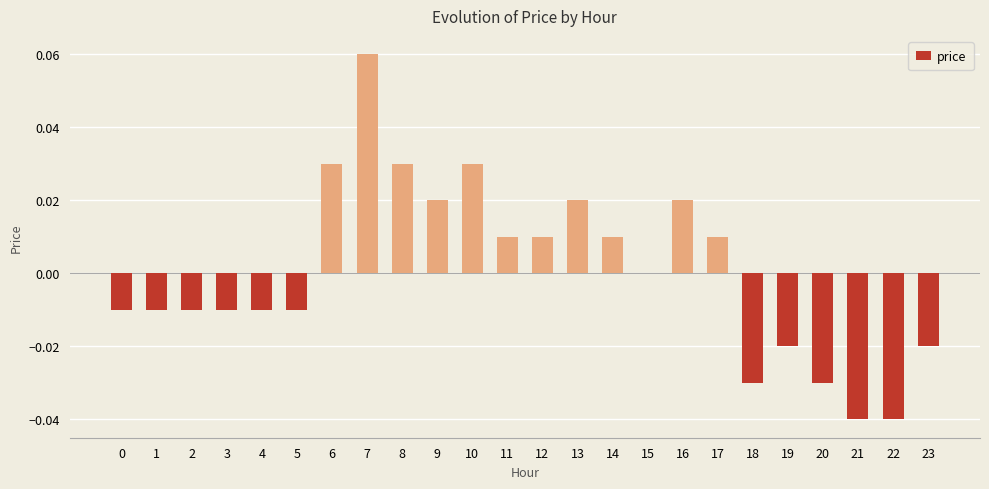

Are the bars horizontal?

No